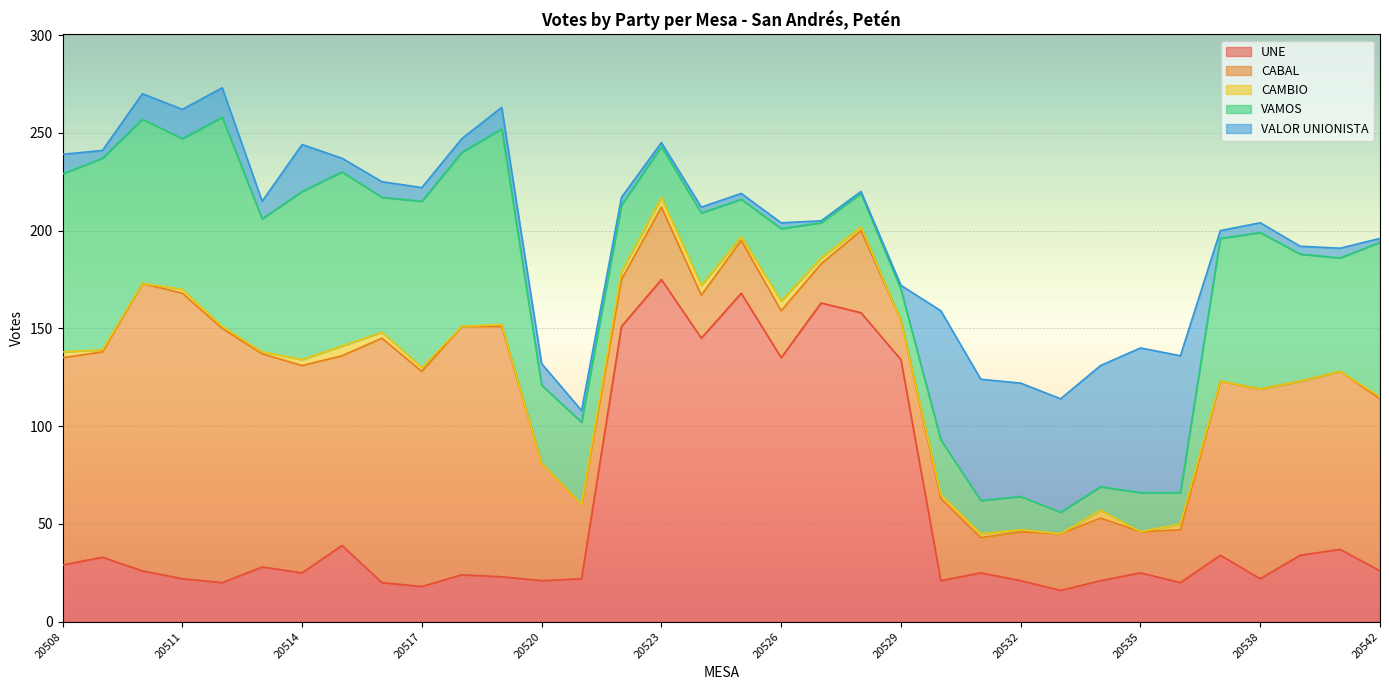

The CAMBIO series shows 0 at 20510. True or false?

True